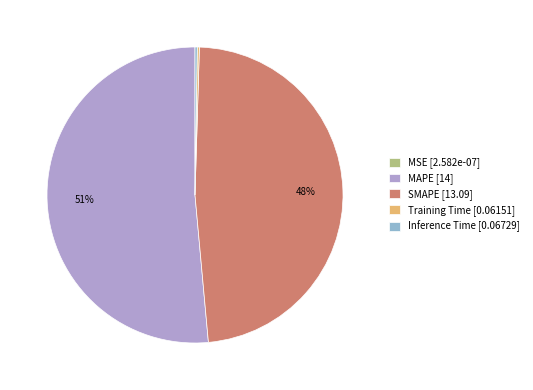

To the nearest percent, what portion does SMAPE represent?

48%